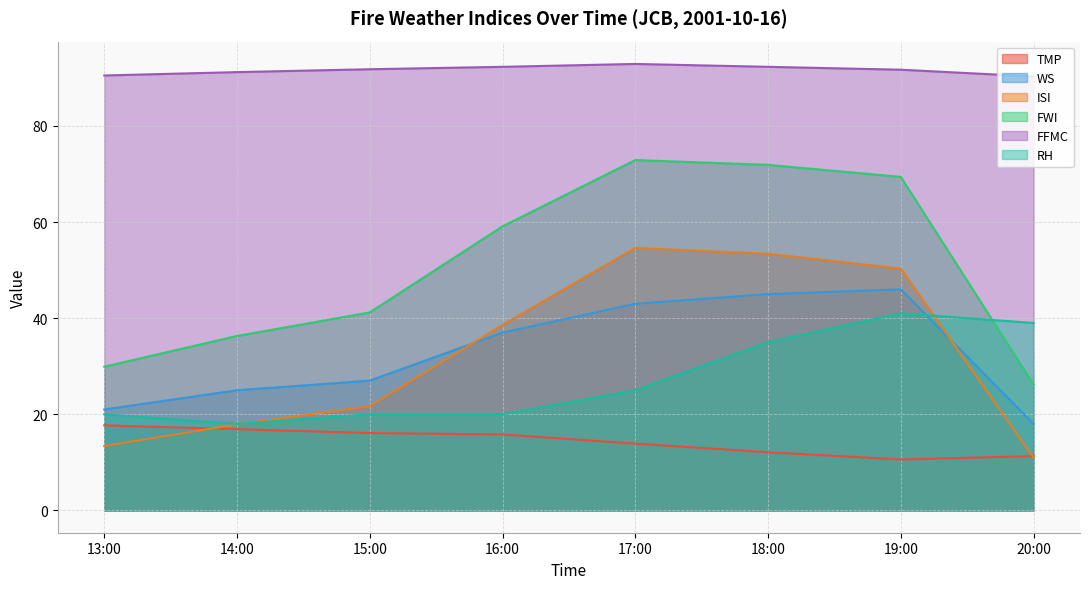

Which has a higher value, 16:00 or 14:00?

14:00